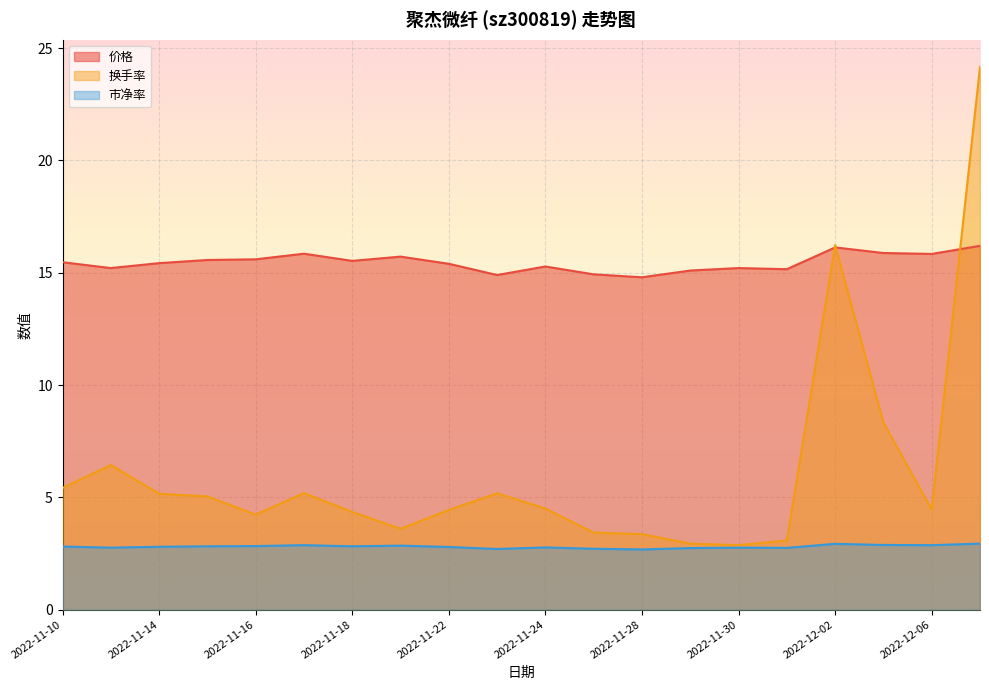

What is the minimum value shown in the chart?

2.7